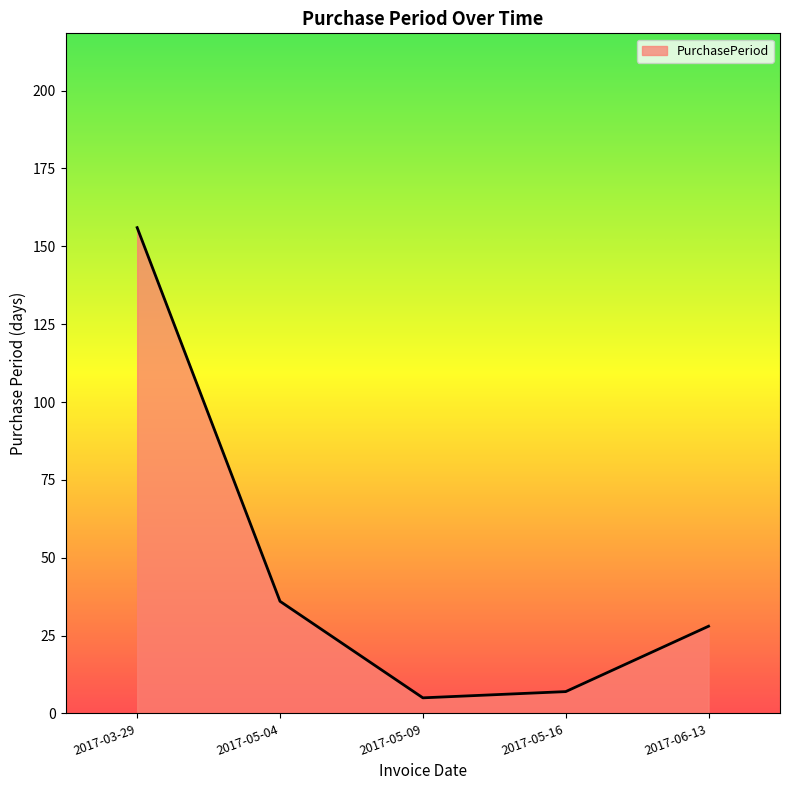

True or false: there are more than 2 points higher than both neighbors.

False